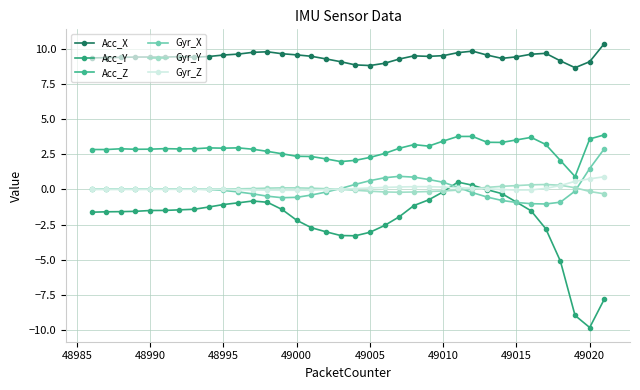

Does the chart have visible grid lines?

Yes